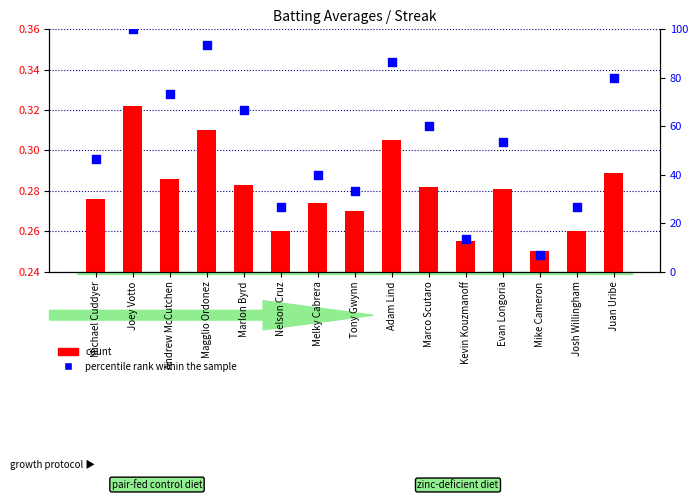

Which series contains the highest Y value?

percentile rank within the sample